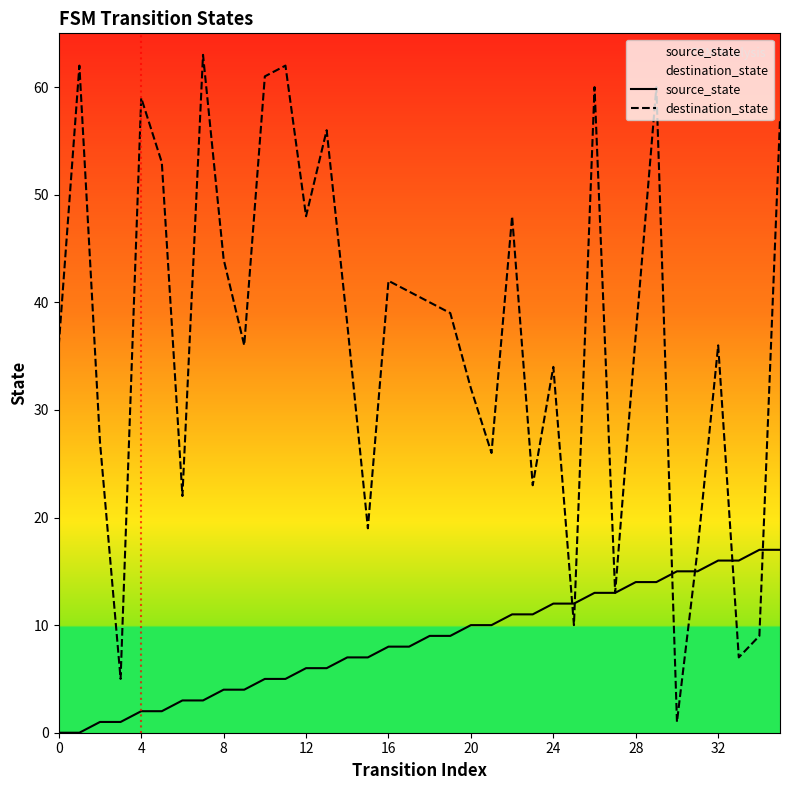

True or false: source_state has a value of 0 at 0.

True